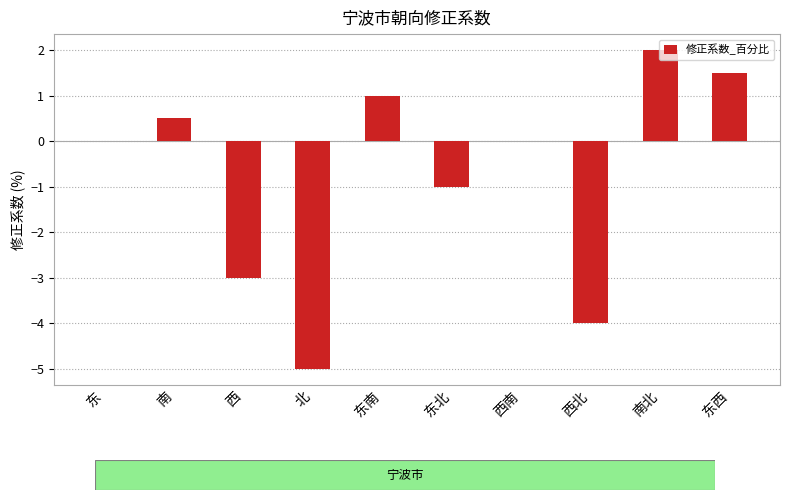

Count the number of categories in the chart.

10